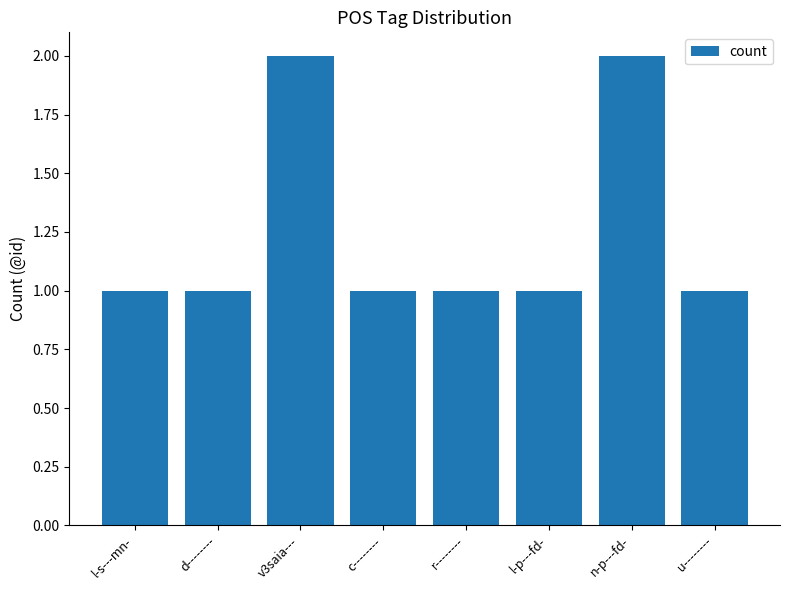

Read the value at l-s---mn-.

1